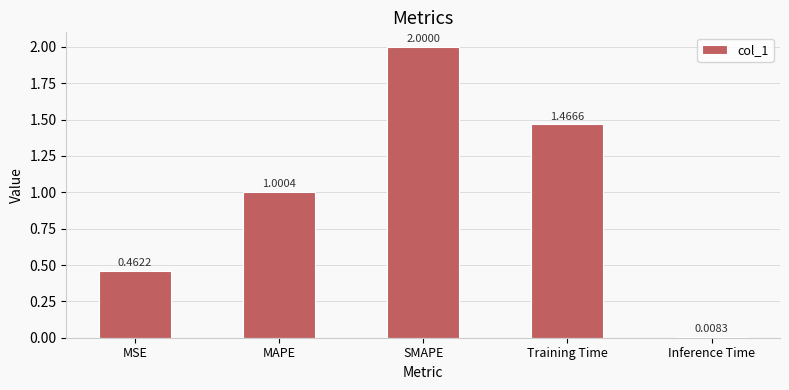

How many values are below 1?

2